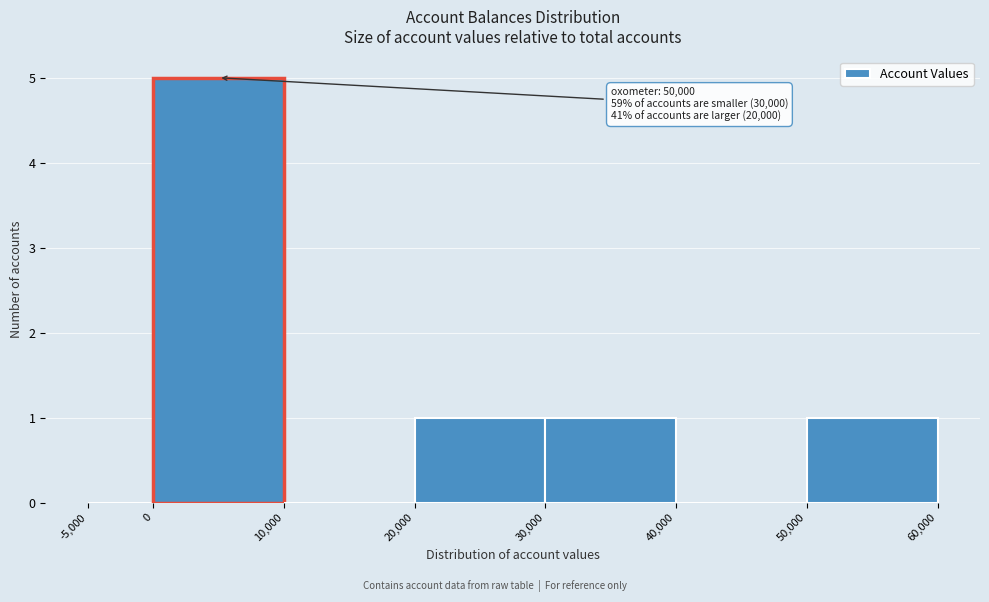

Over which range of the x-axis is the bar tallest?

0 to 10,000